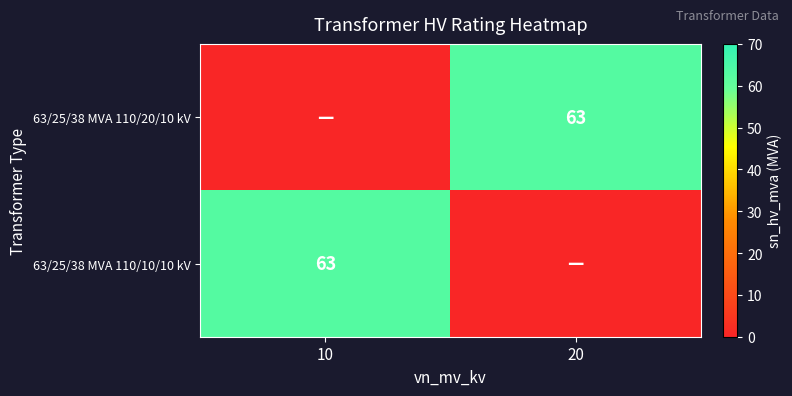

The 63/25/38 MVA 110/10/10 kV series shows 63 at 10. True or false?

True